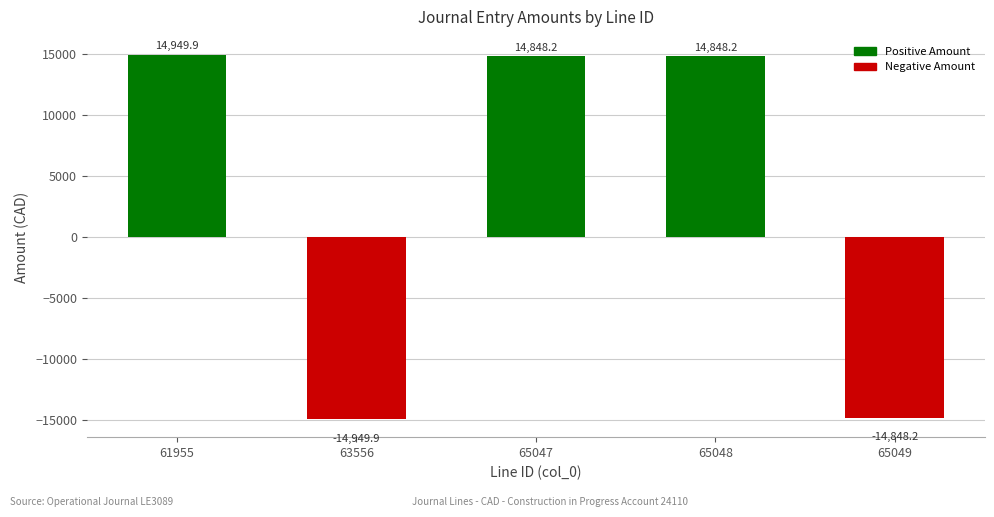

Does the chart contain any negative values?

Yes